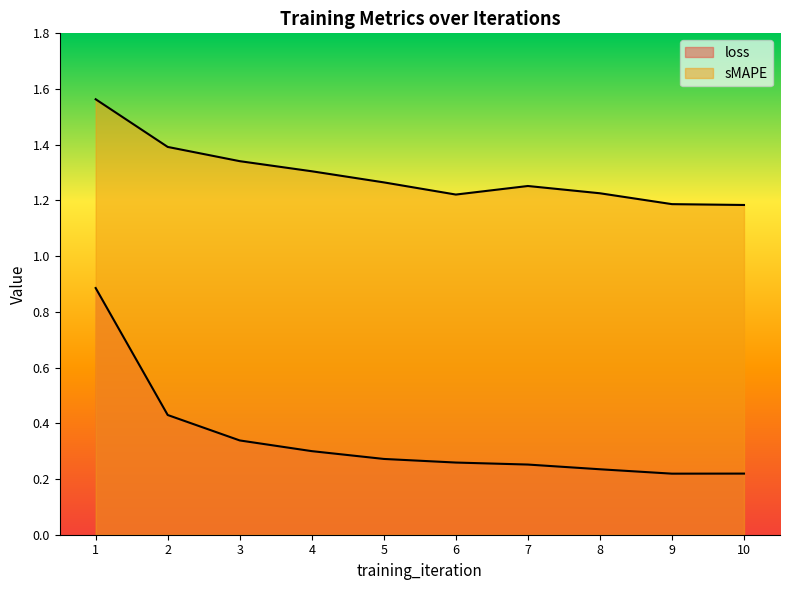

What is the difference between the maximum and minimum values in the sMAPE series?

0.4